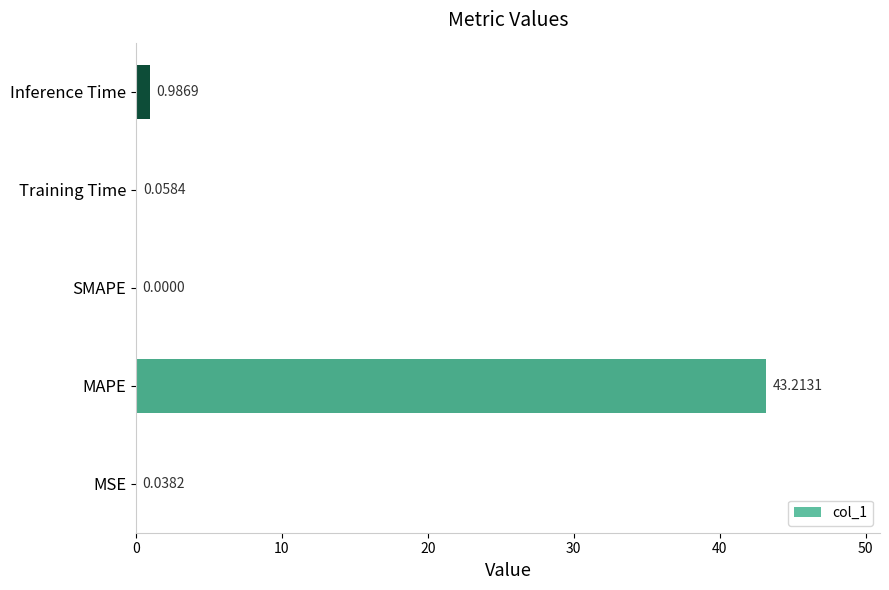

At which category does the chart reach its peak across all series?

MAPE